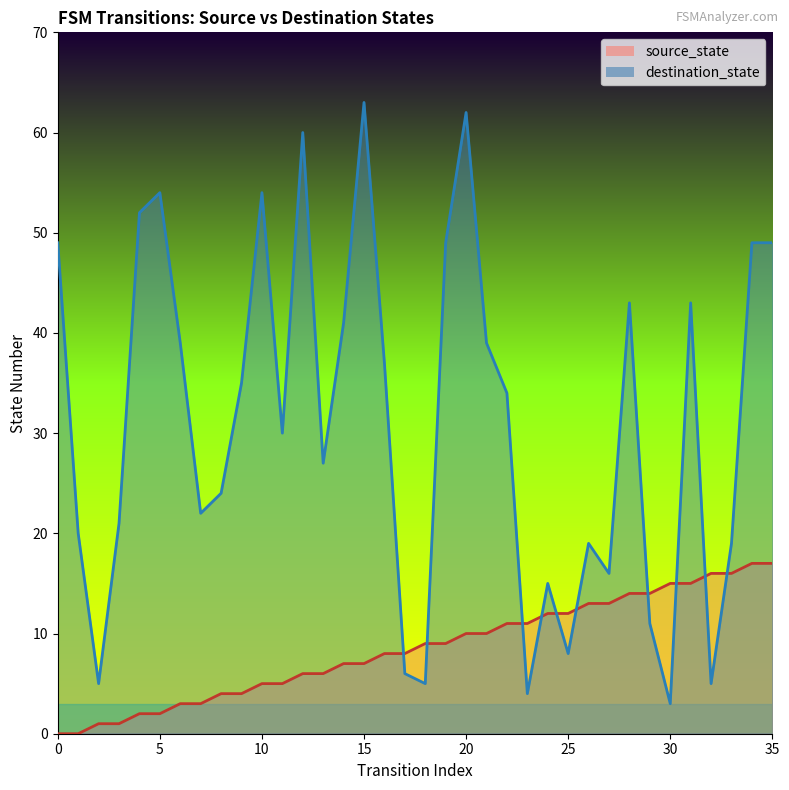

How many lines are shown in the chart?

2